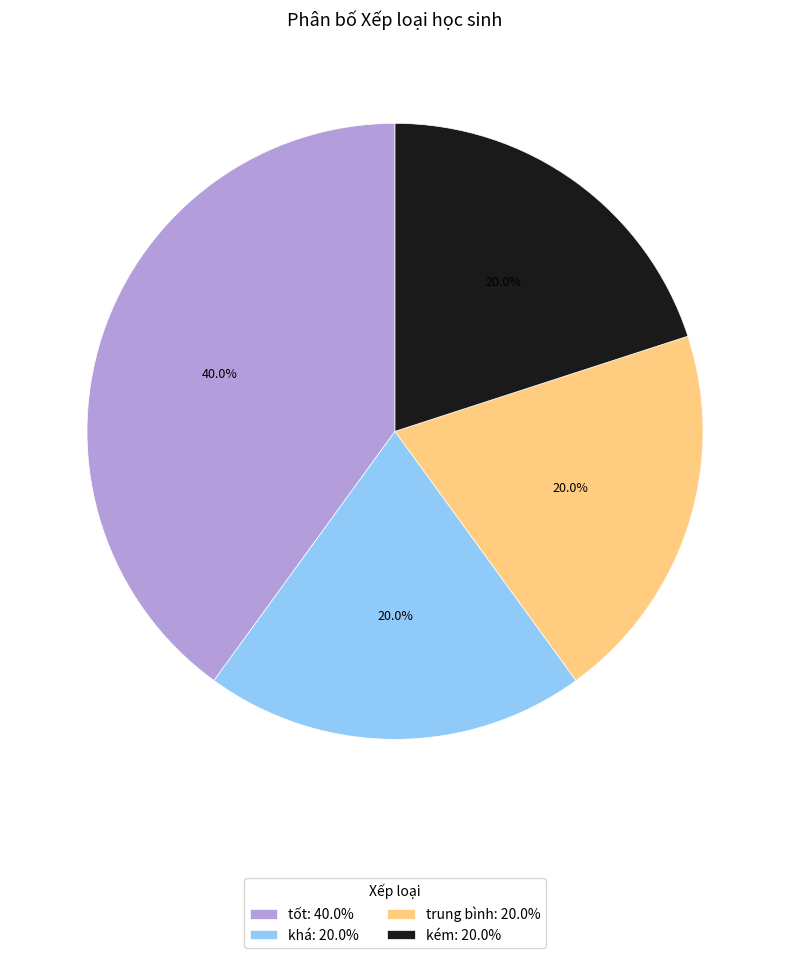

Is there a majority slice in this chart?

No